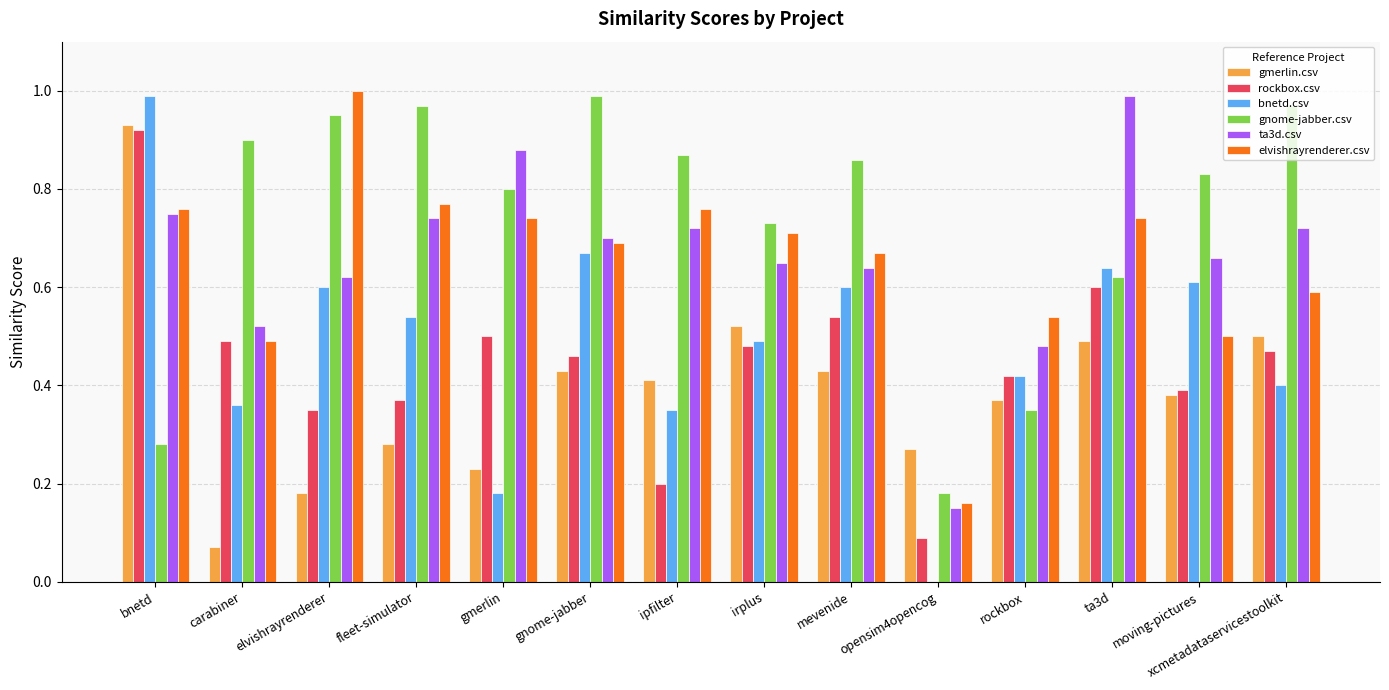

Is the value of bnetd.csv at opensim4opencog greater than the value of elvishrayrenderer.csv at irplus?

No